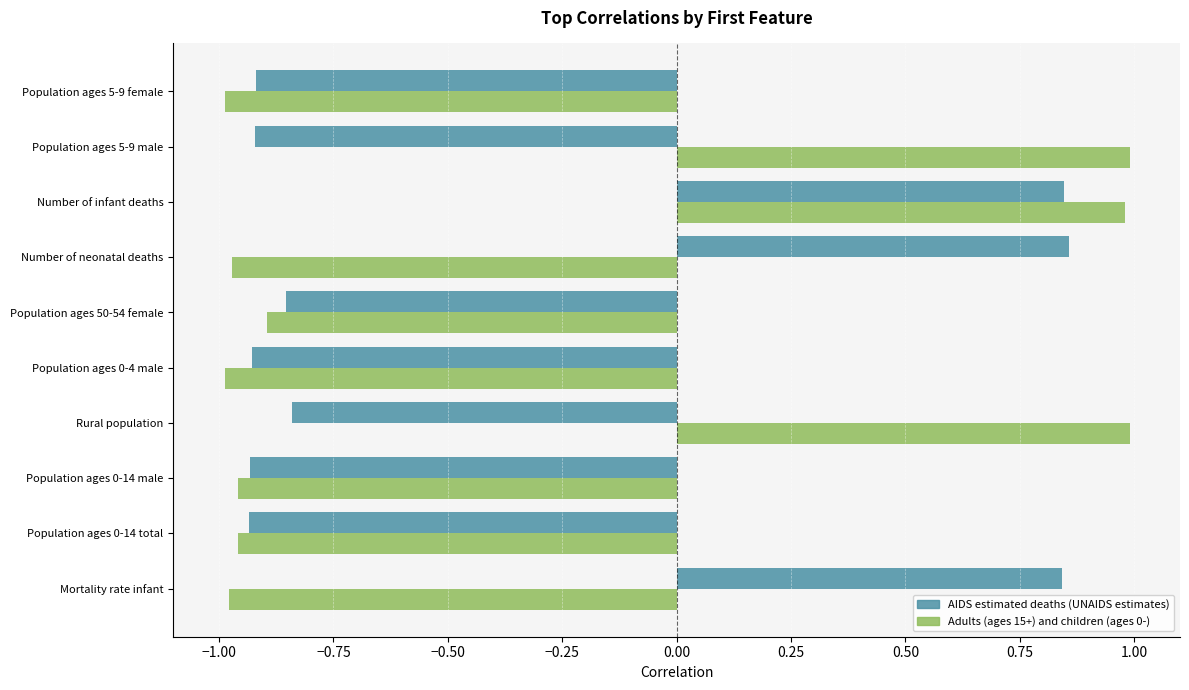

Which series has the largest range (max minus min)?

Adults (ages 15+) and children (ages 0-)